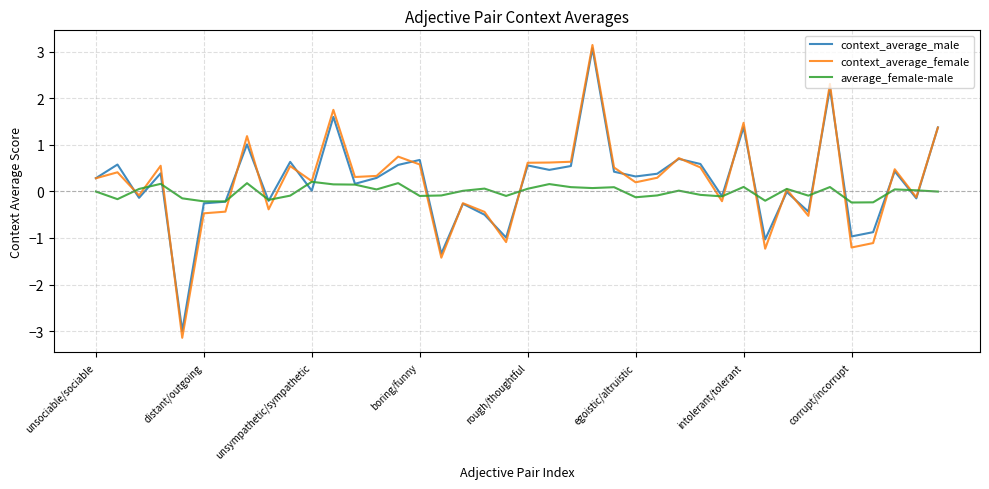

What is the smallest value displayed?

-3.1